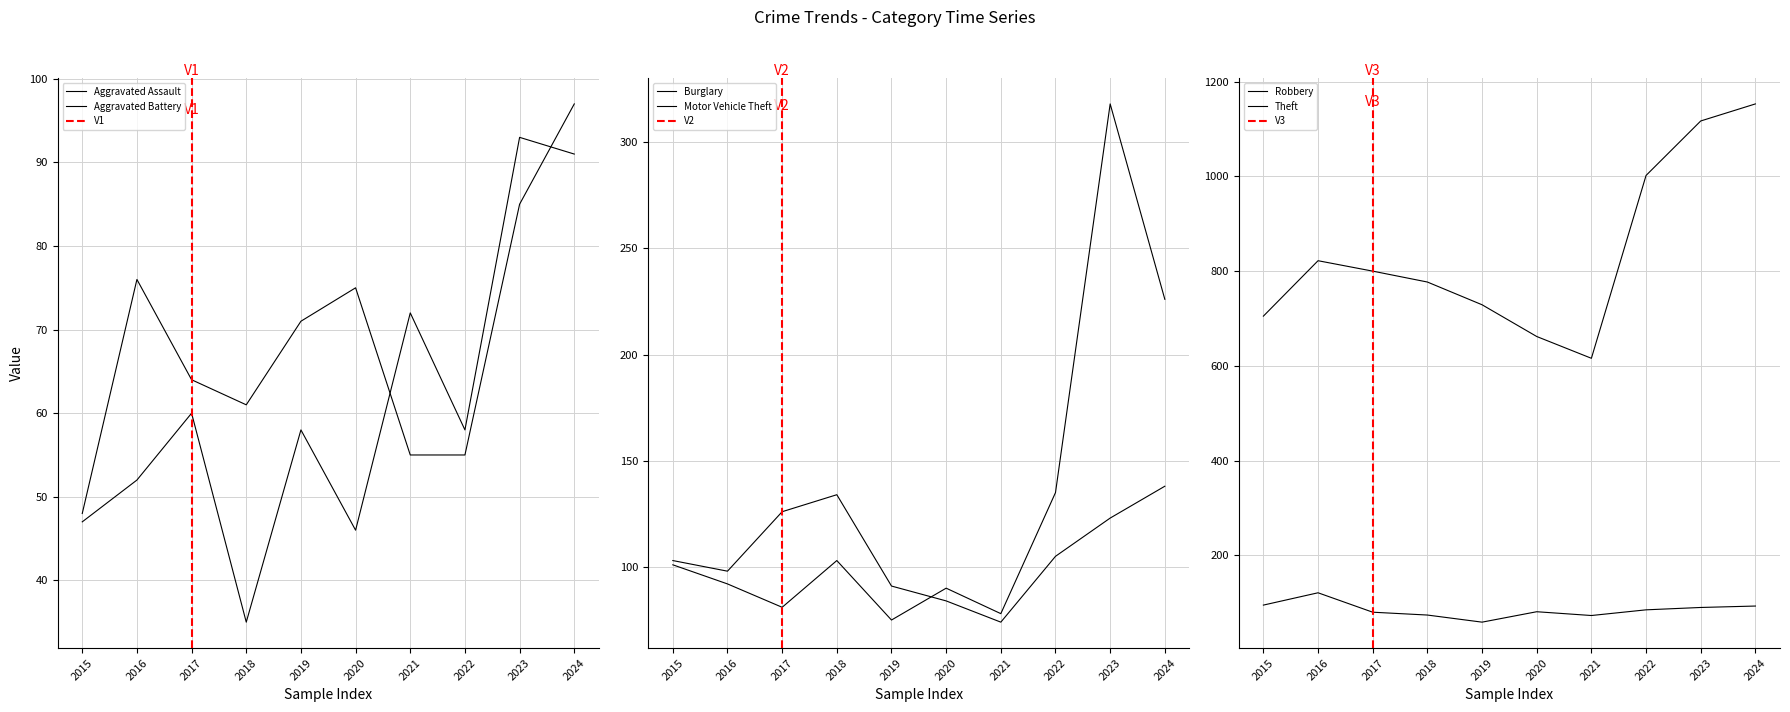

How many times do Motor Vehicle Theft and Burglary cross each other?

1